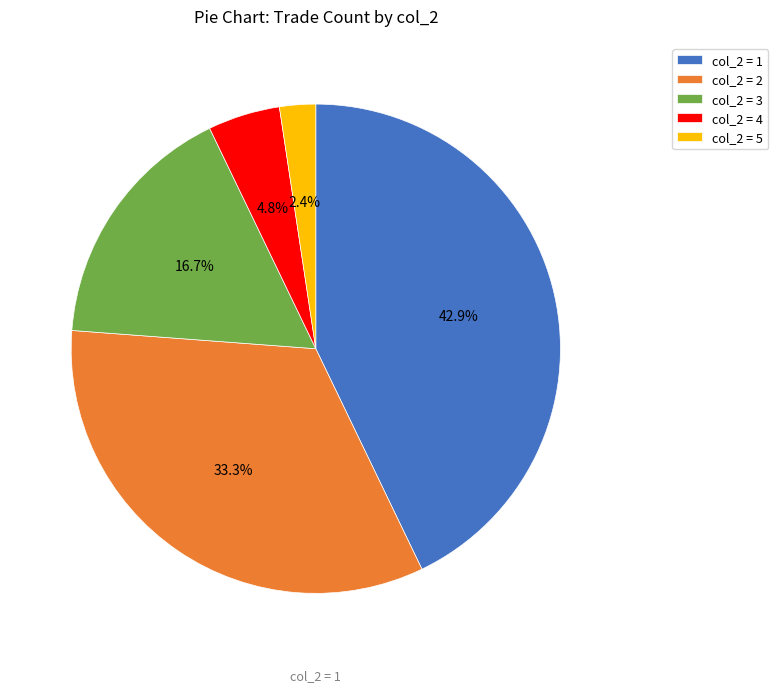

What is the ratio of the value at col_2 = 3 to the value at col_2 = 2?

0.5